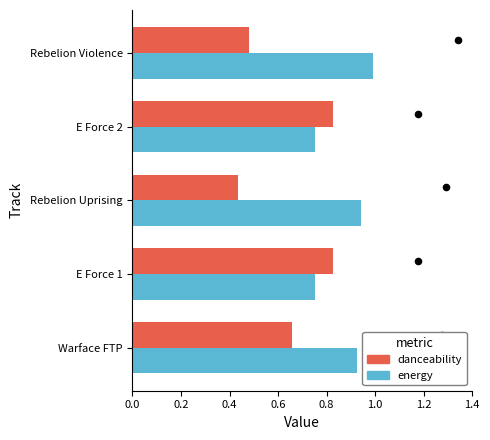

Which series has the largest total across all categories?

energy